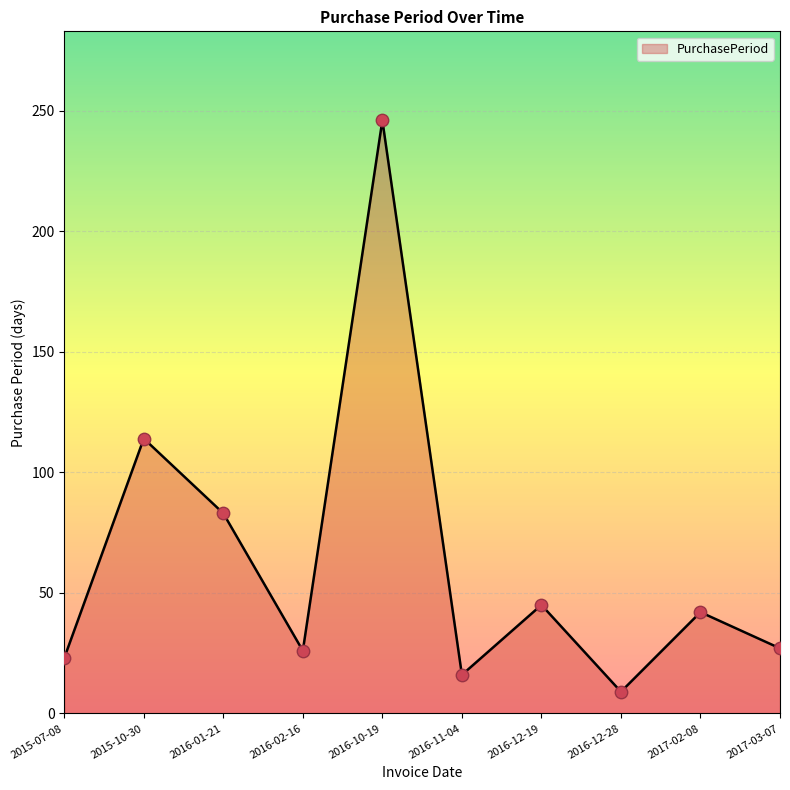

Approximately how many times larger is the value at 2015-10-30 compared to 2016-12-19?

2.5